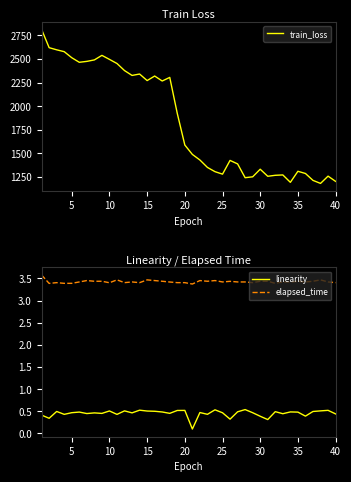

True or false: train_loss and elapsed_time intersect in this chart.

False